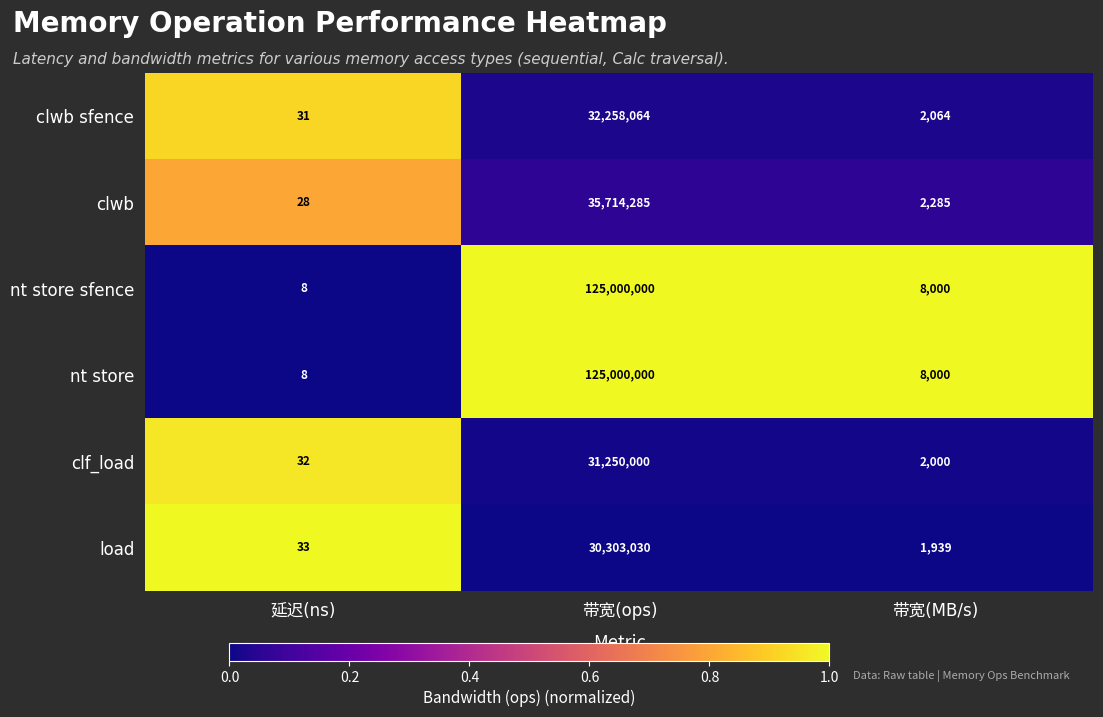

What is the highest value of the clwb sfence series?

32258064